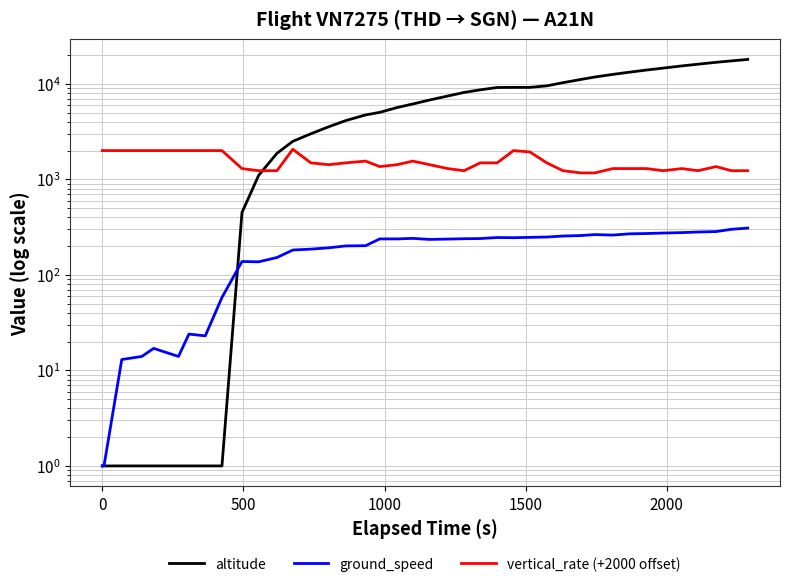

What is the minimum value for vertical_rate (+2000 offset)?

1168